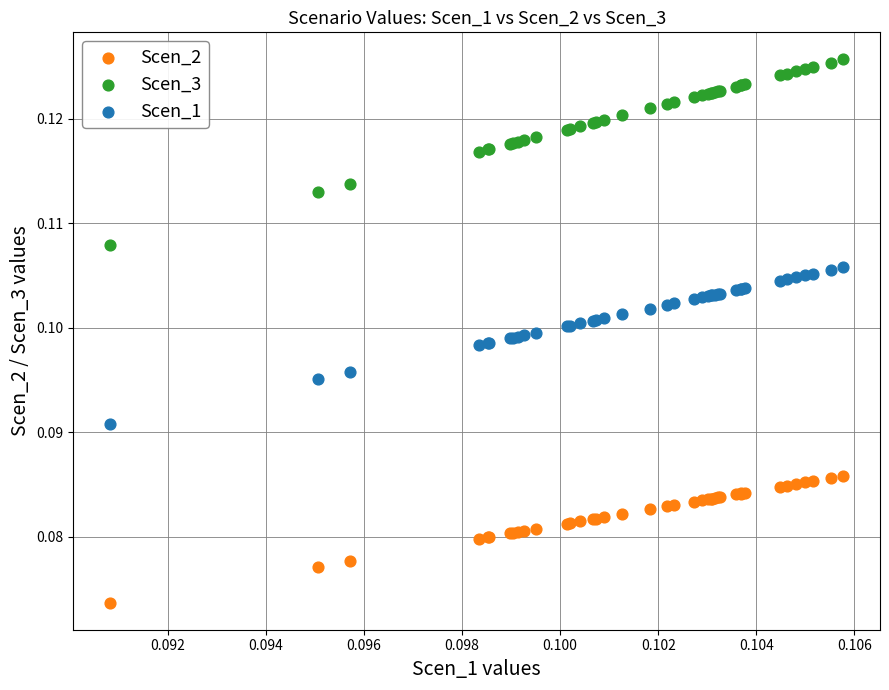

Which series has the widest spread of Y values?

Scen_3